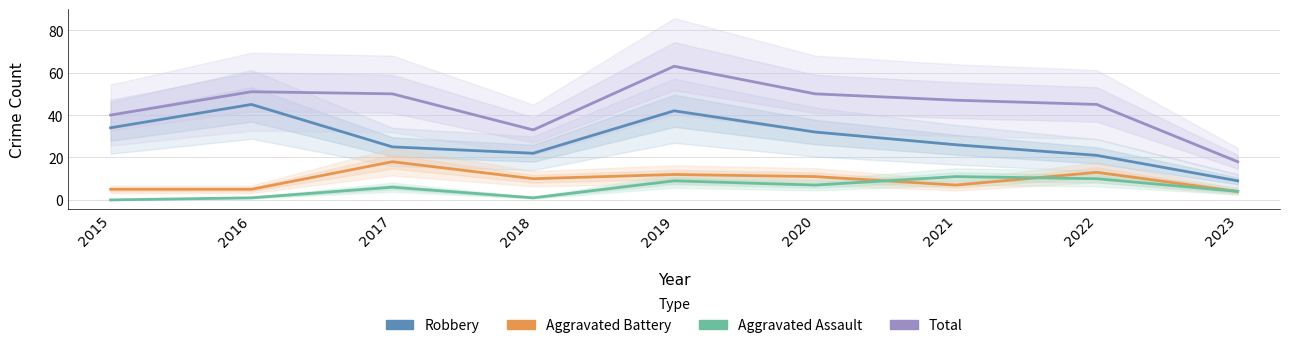

The Total series shows 45 at 2022. True or false?

True